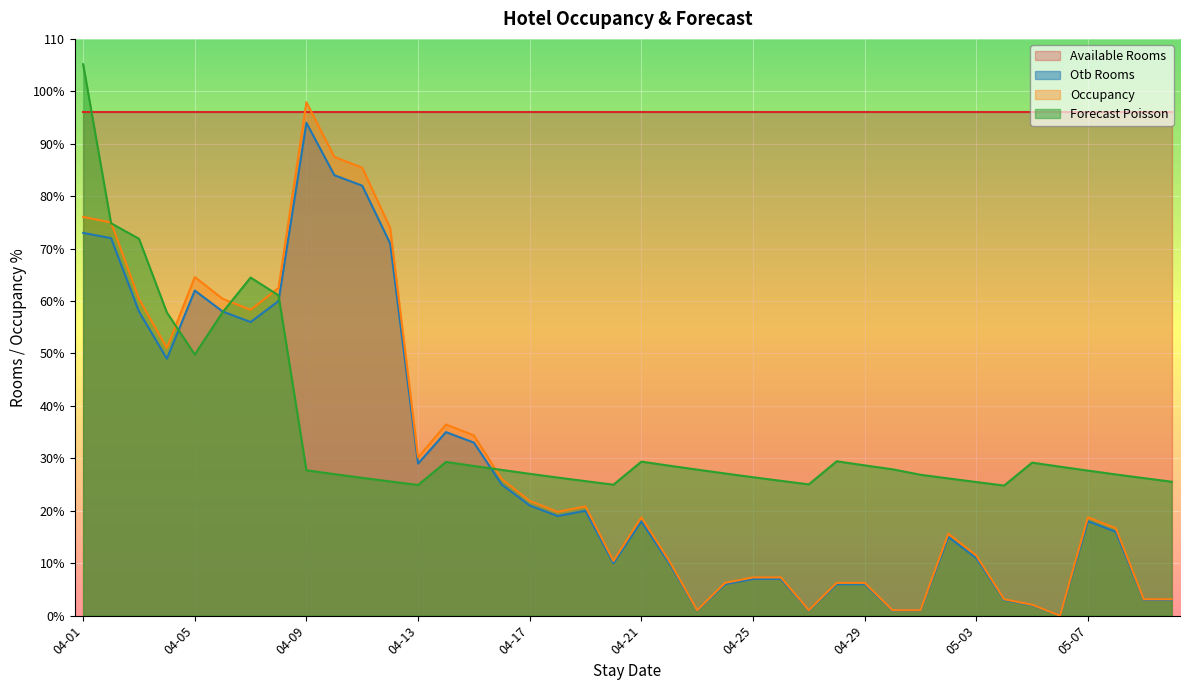

Where is the first local minimum for otb_rooms?

04-04